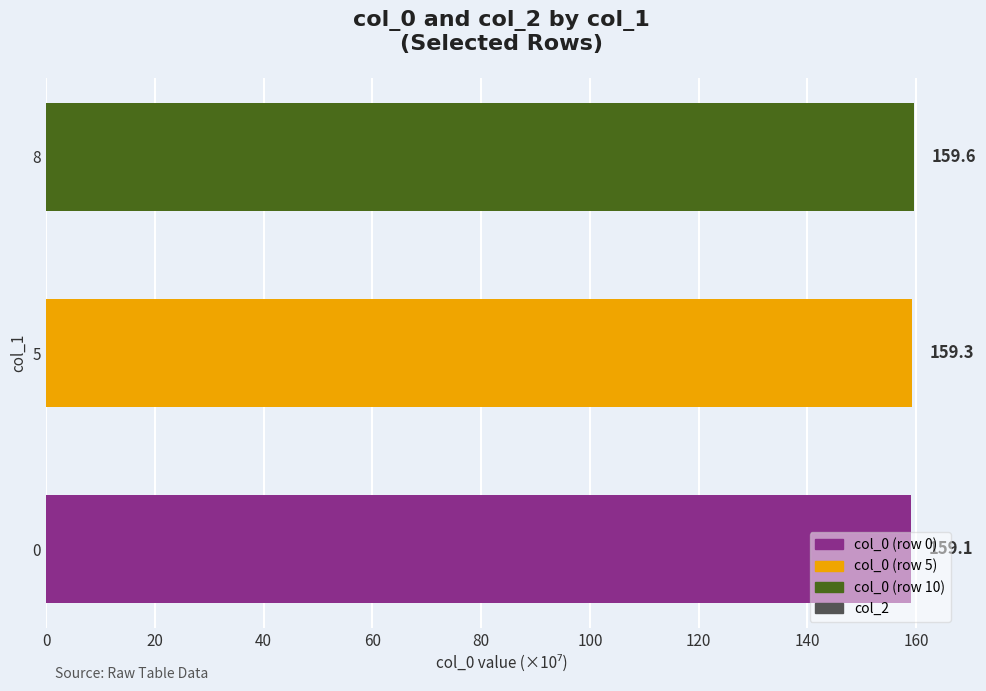

What is the minimum value shown in the chart?

159.1